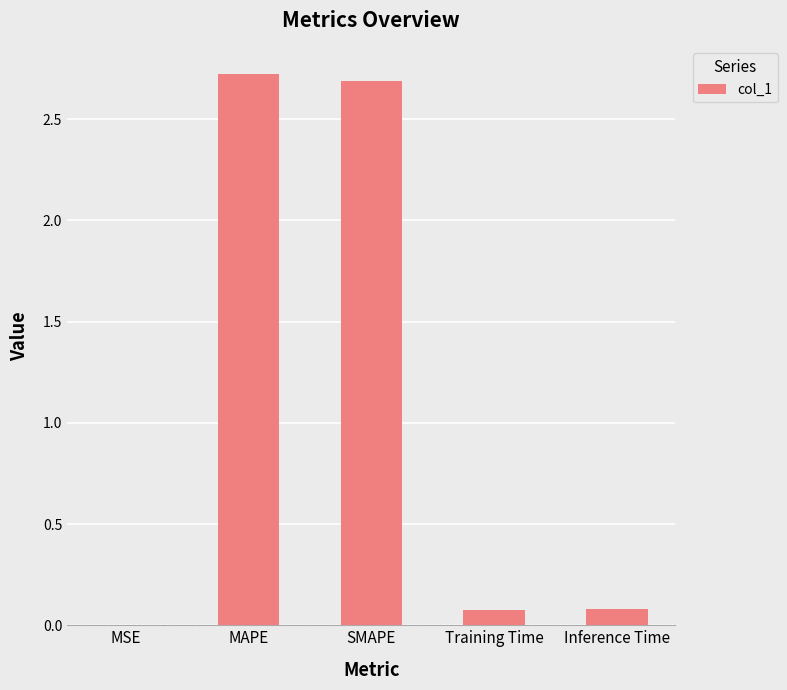

True or false: the data shows 0.1 at Training Time.

True